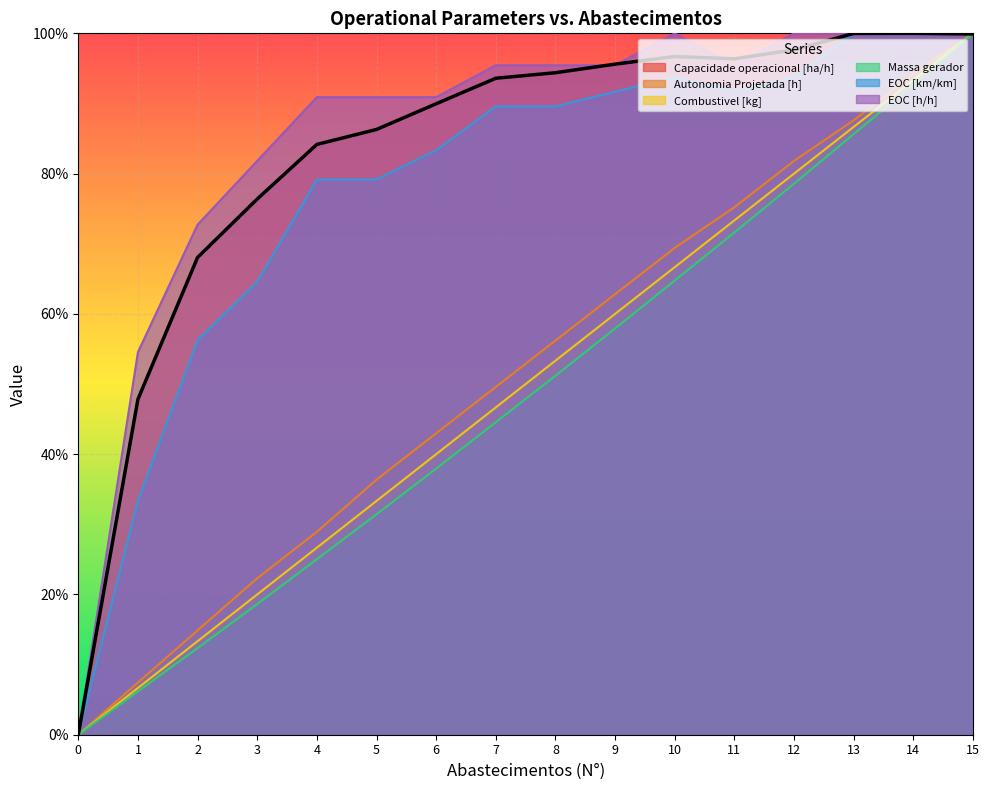

True or false: Autonomia Projetada [h] and Combustivel [kg] intersect in this chart.

False